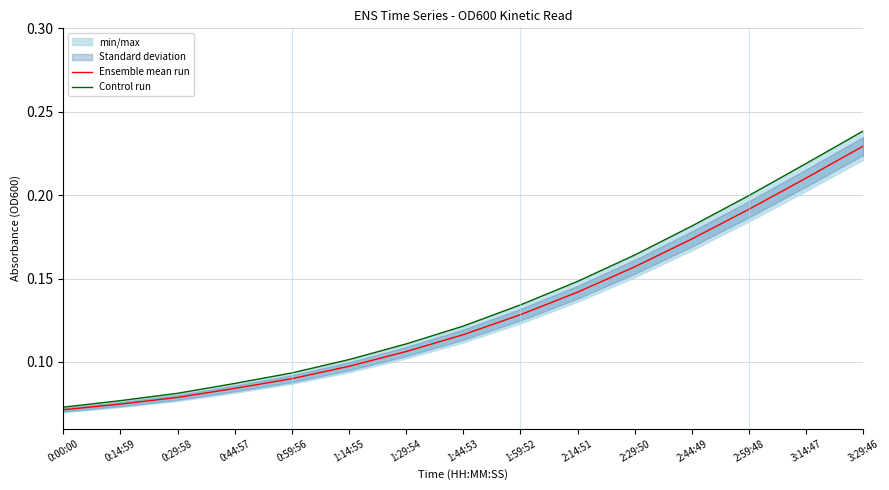

What is the label of the 4th point from the left?

0:44:57